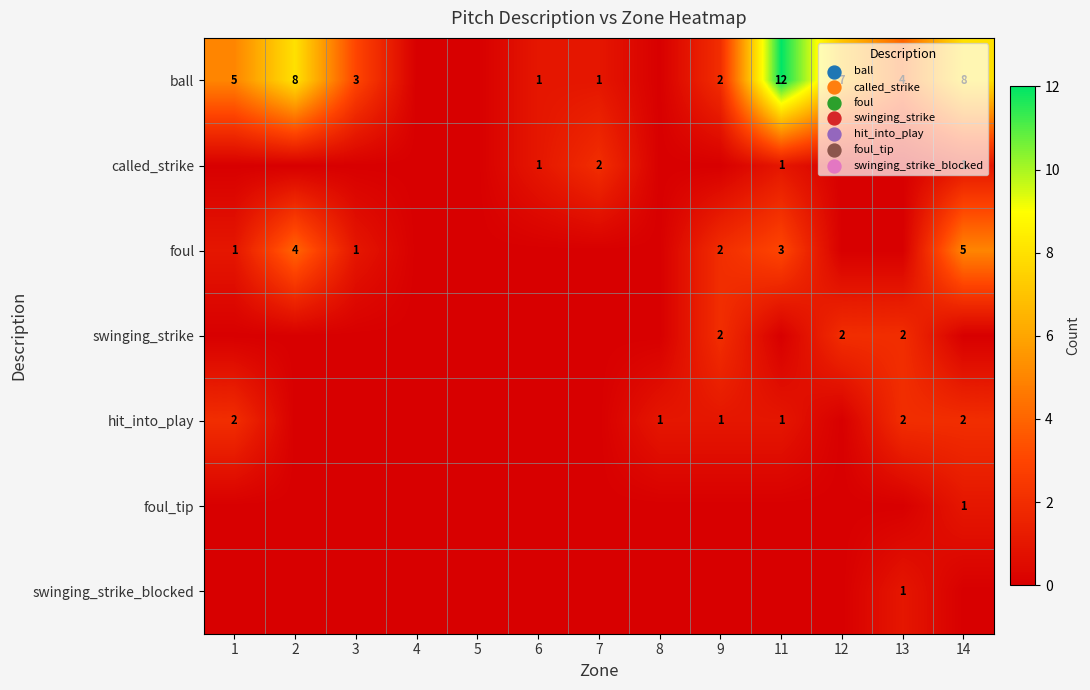

True or false: swinging_strike has a value of 1 at 12.

False